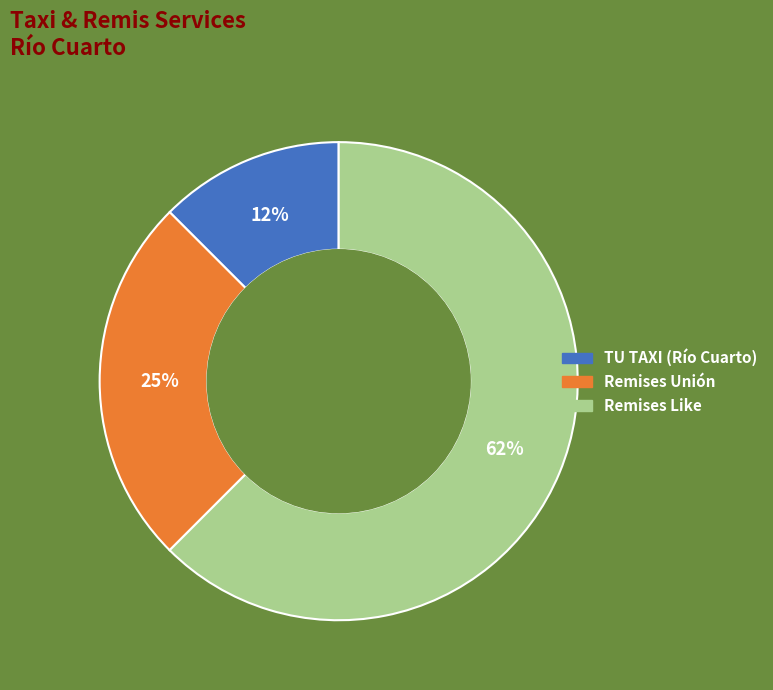

Which slice is the largest?

Remises Like